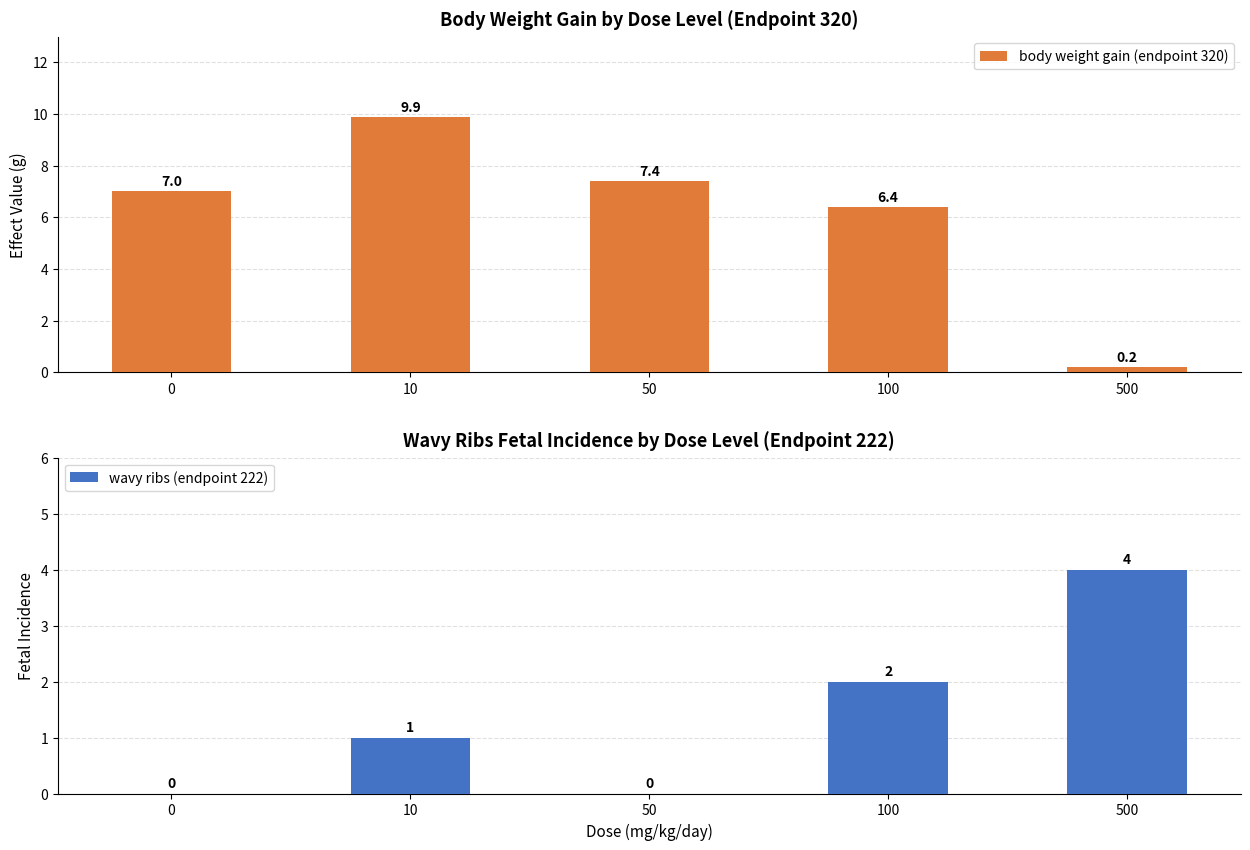

Which series changed the most between 0 and 50?

body weight gain (endpoint 320)